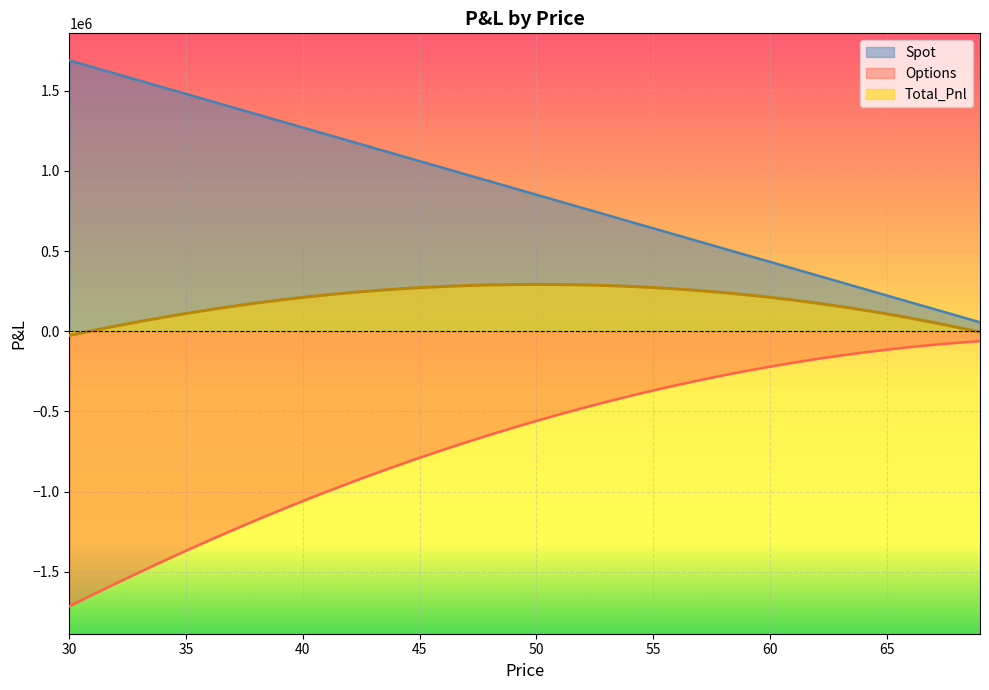

What is the maximum value shown in the chart?

1688297.7